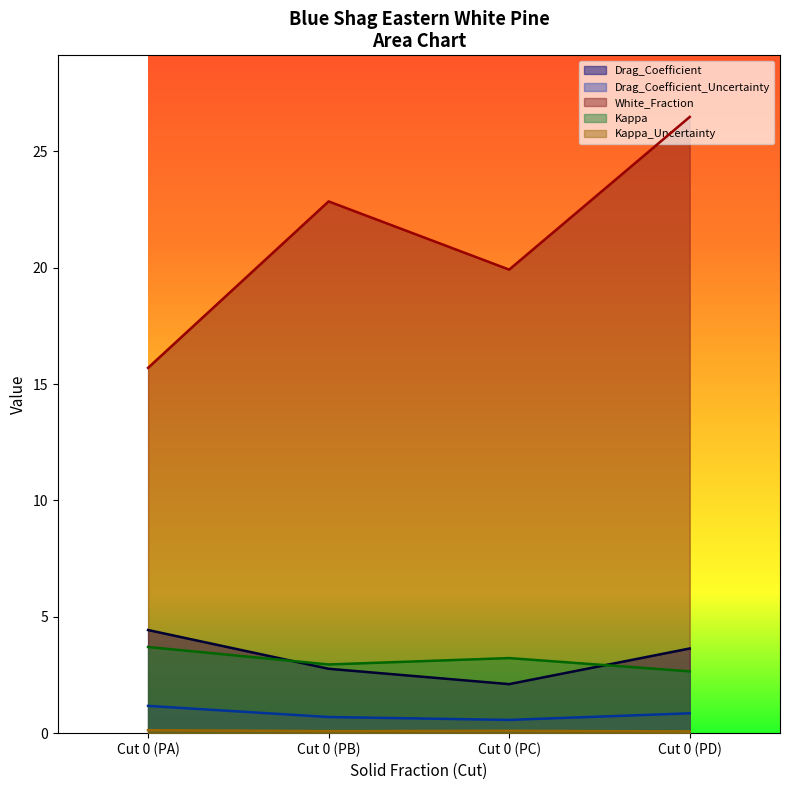

What is the average value of the Drag_Coefficient series?

3.2